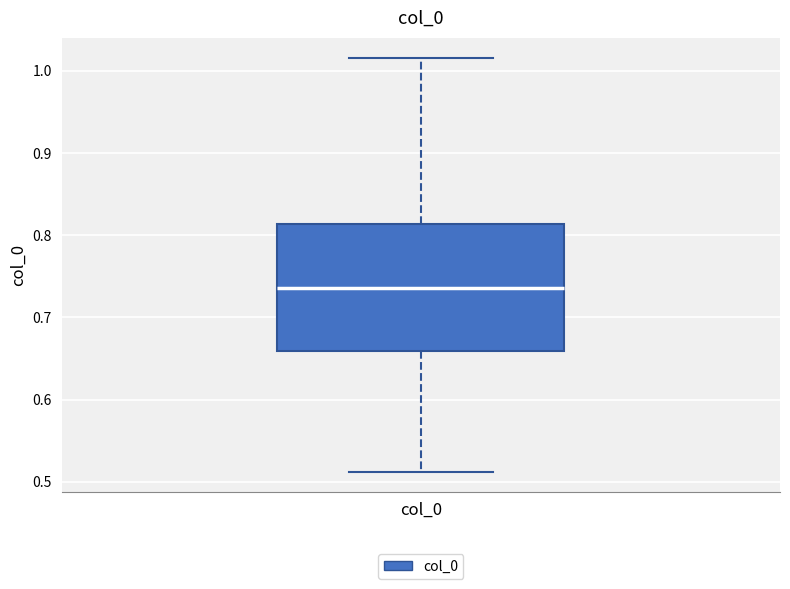

Transcribe this box plot: give where the median line is, the range the box spans, and where the two whiskers end, as read against the y-axis. The values are not printed on the chart, so give them approximately, as read against the axis.

median 0.74, box 0.66 to 0.81, whiskers 0.51 to 1.01